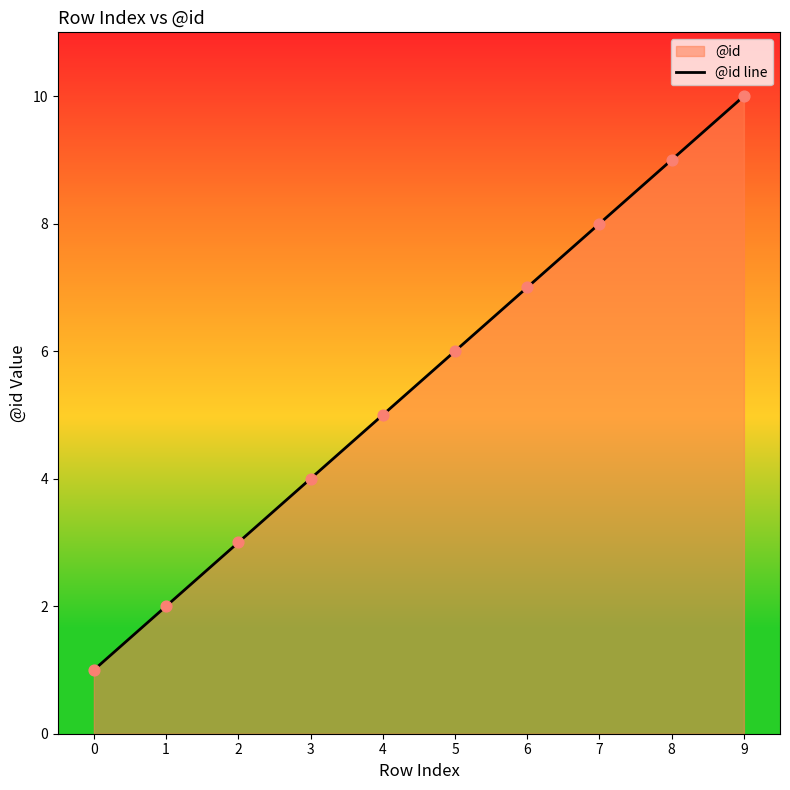

What is the ratio of the value at 9 to the value at 1?

5.0